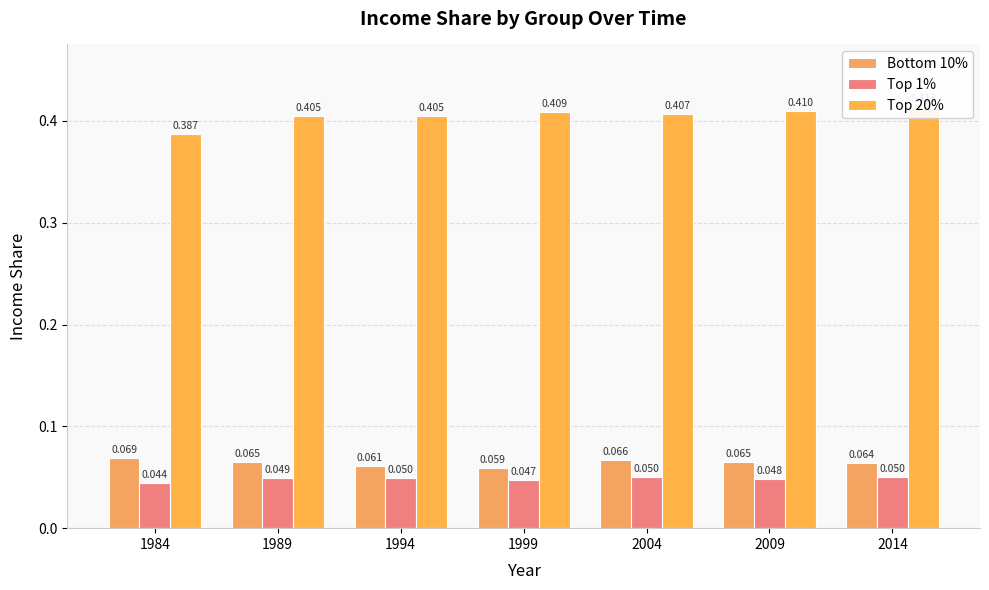

At which category is the sum across all series the highest?

2014